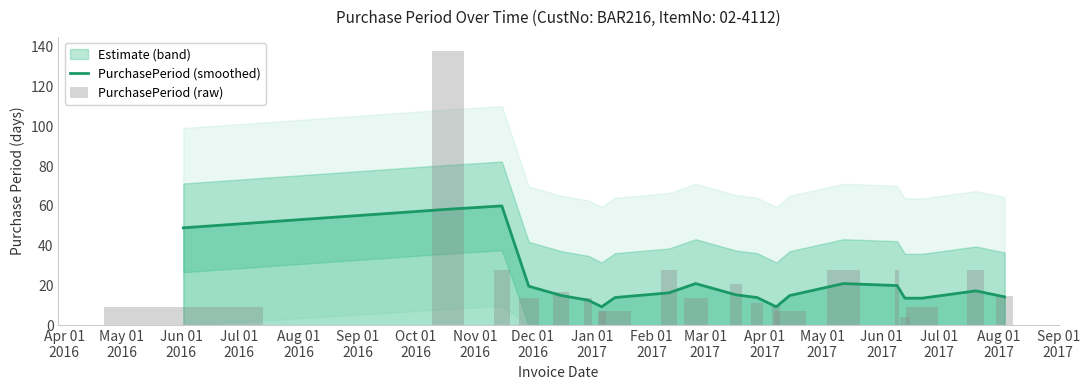

At which category does the chart reach its minimum across all series?

Aug 01
2017